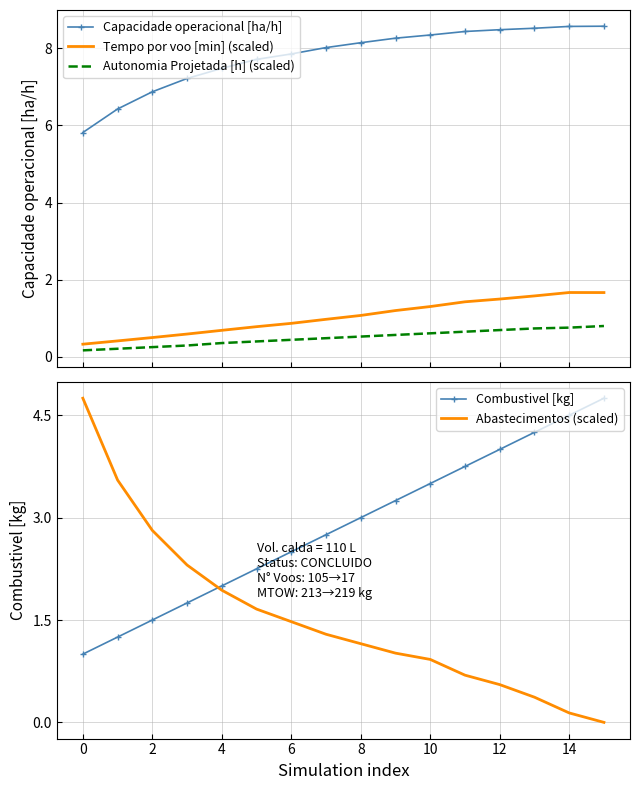

The value of Capacidade operacional [ha/h] at 15 is 8.6. True or false?

True